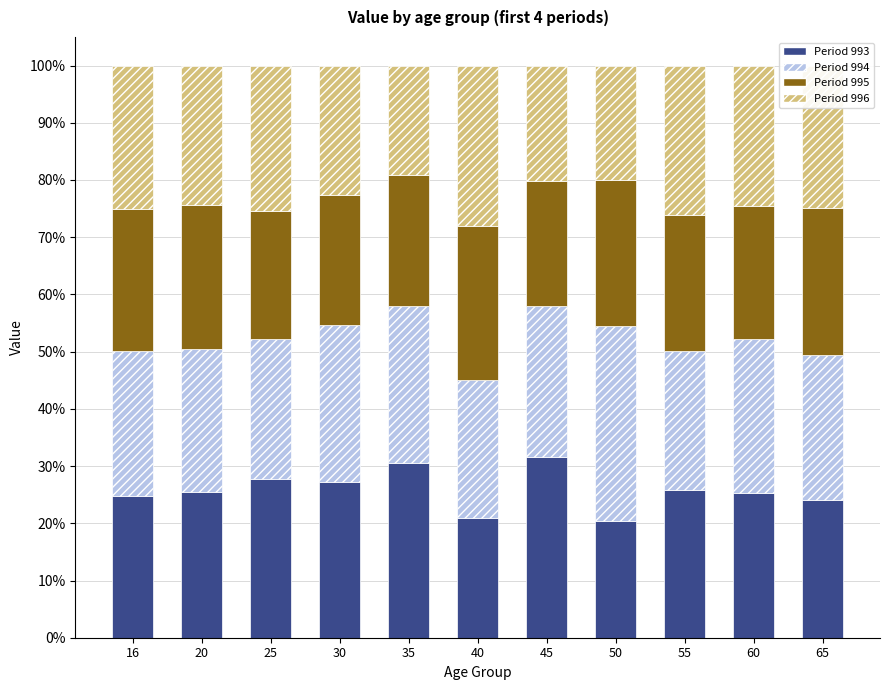

Are the bars horizontal?

No